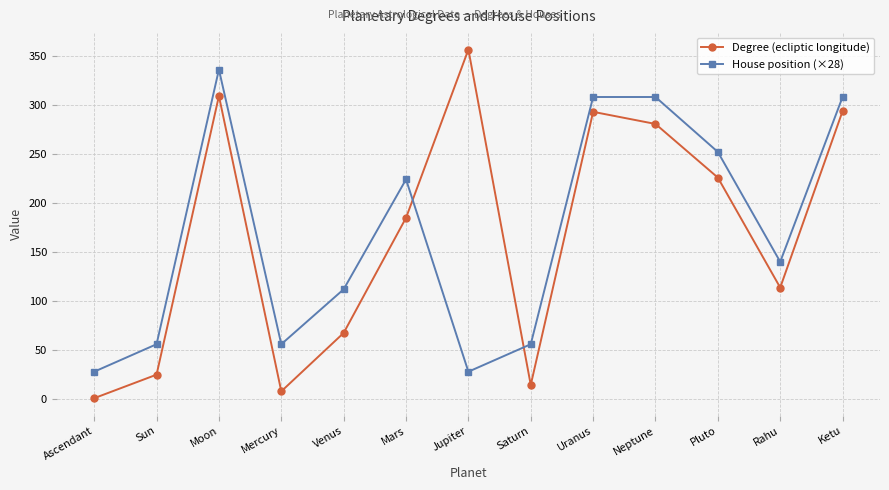

Which series has the largest range (max minus min)?

Degree (ecliptic longitude)